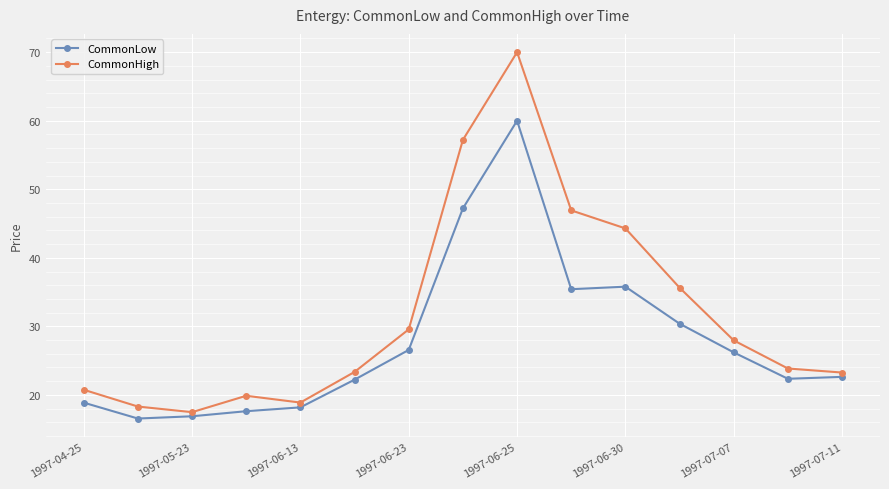

What is the sum of all CommonLow values?

416.9